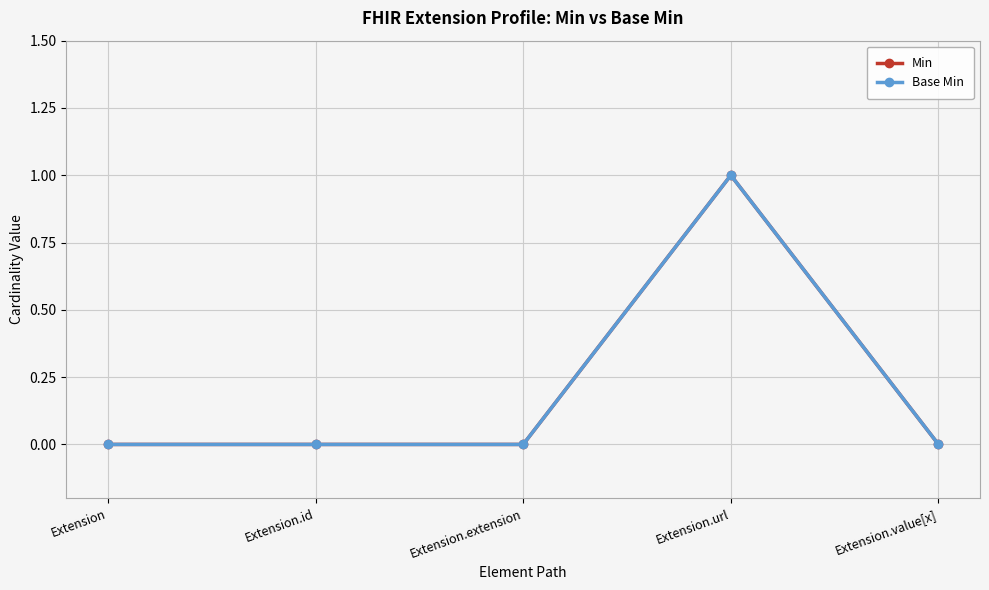

Is this an area chart (filled region under the line)?

No